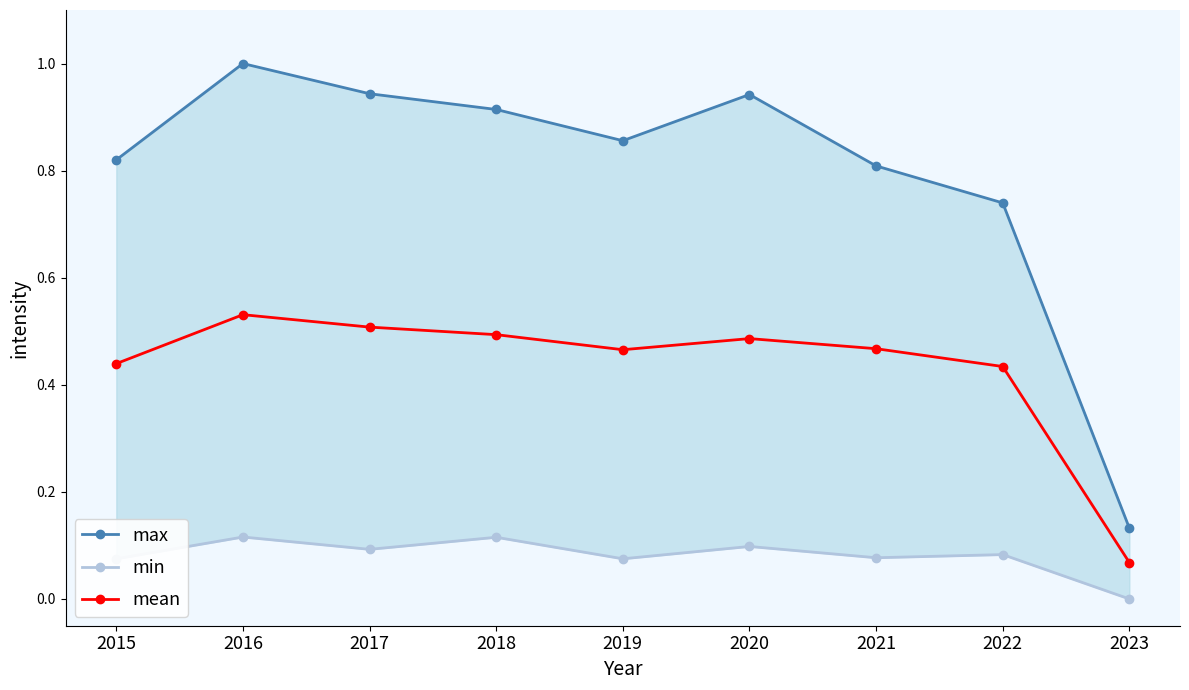

At how many categories does at least one series exceed 0?

9